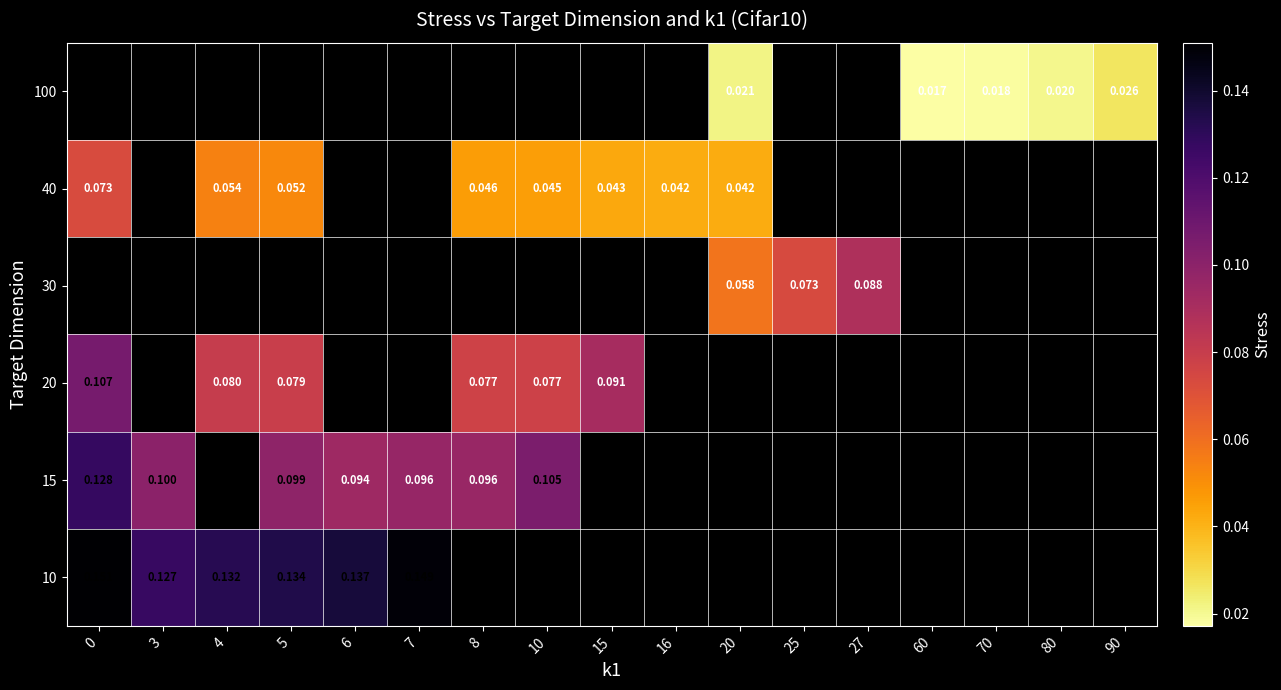

How many positive values does the 20 series have?

6